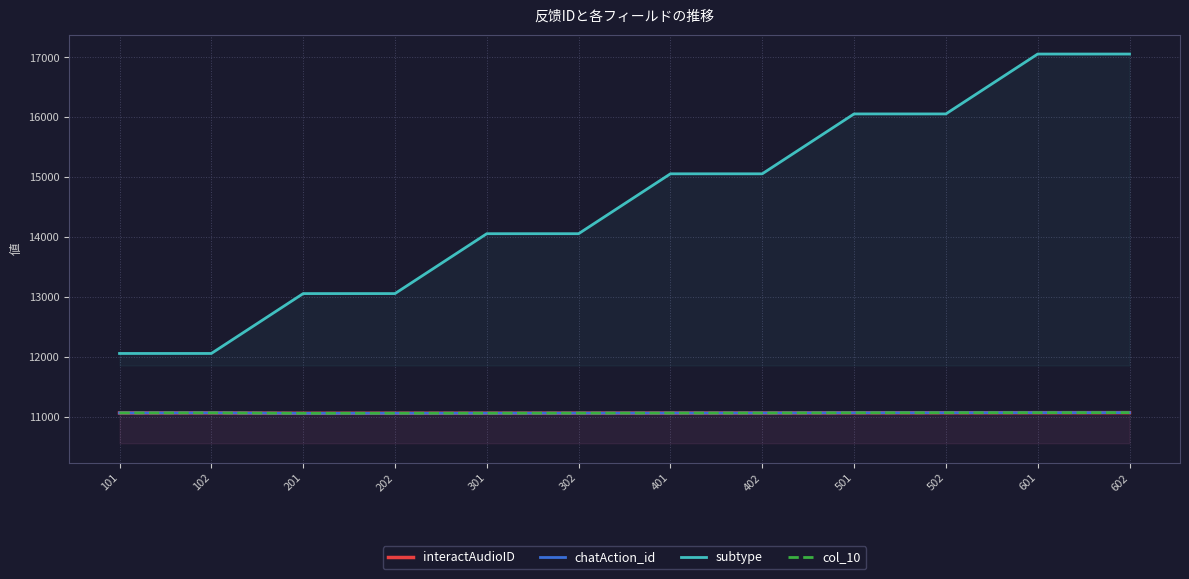

Which series has the widest spread of values?

subtype